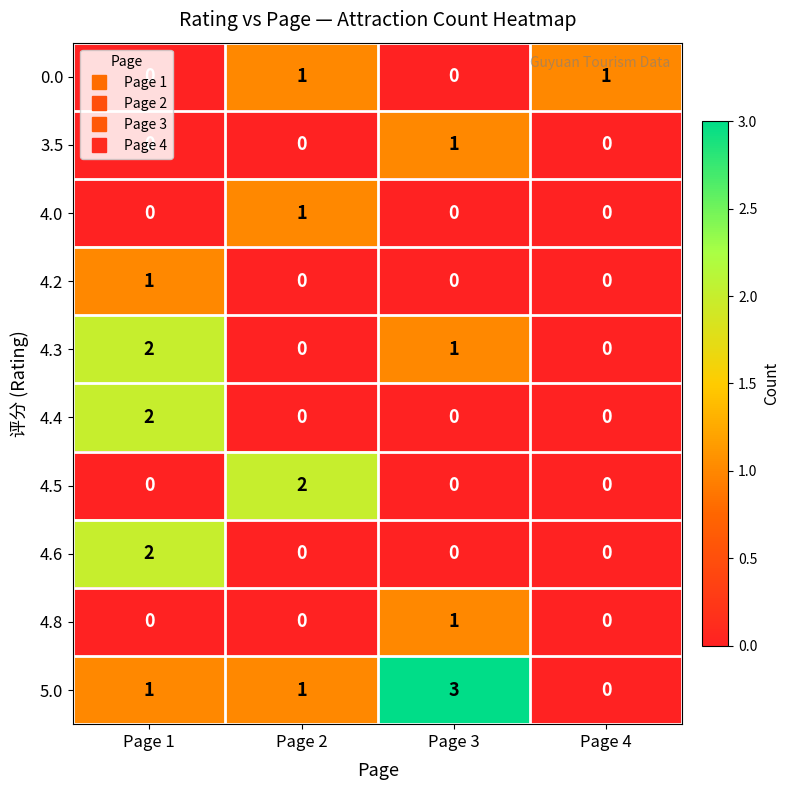

How many 4.6 values are between 0 and 2?

4